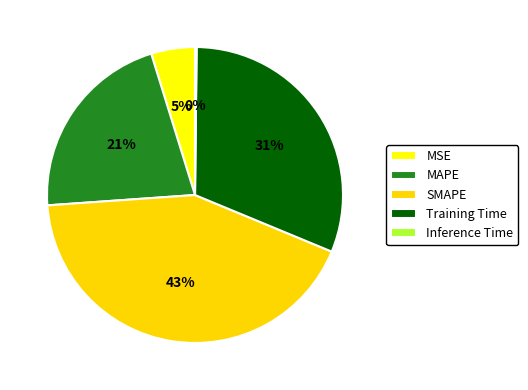

Does MAPE represent more than half of the total?

No